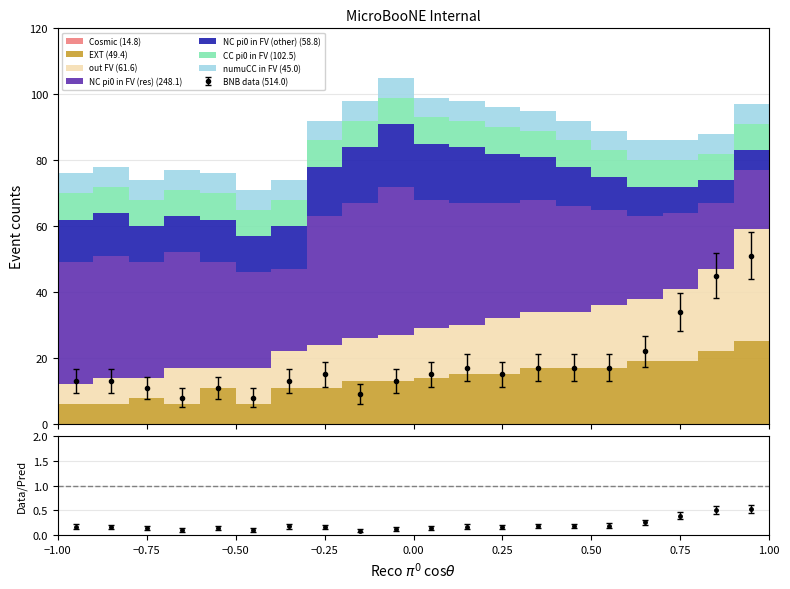

What is the maximum value for EXT (49.4)?

25